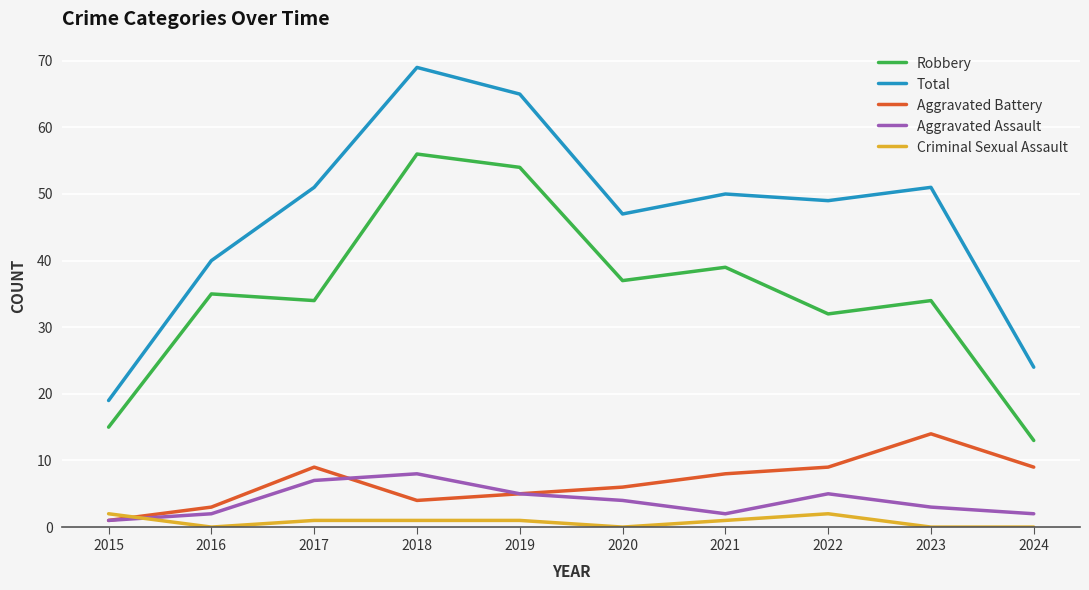

What is the sum of all Criminal Sexual Assault values?

8